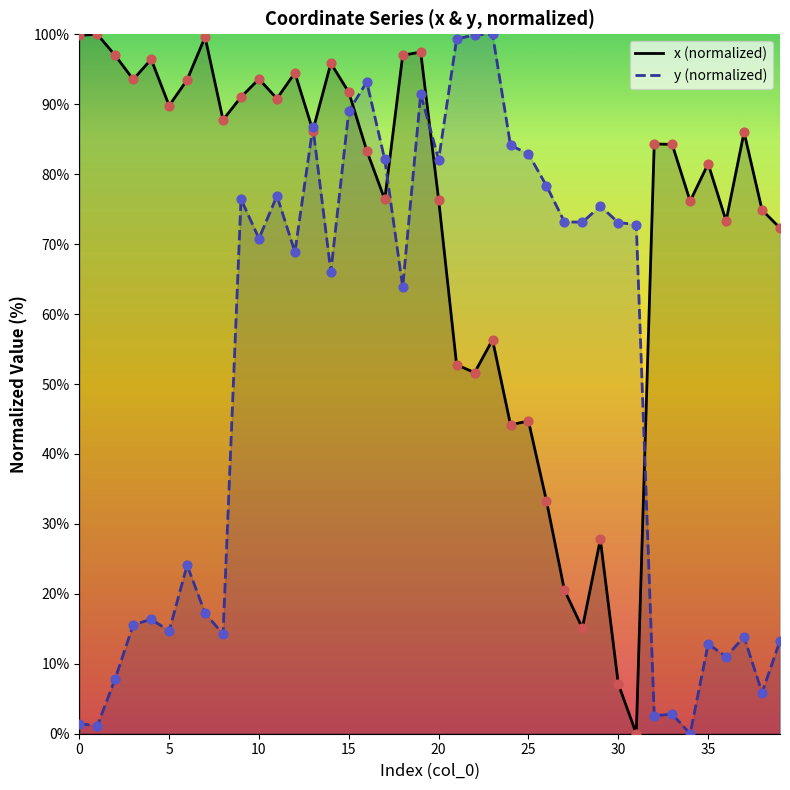

Is the value of x_line at 0 greater than the value of x points at 13?

Yes